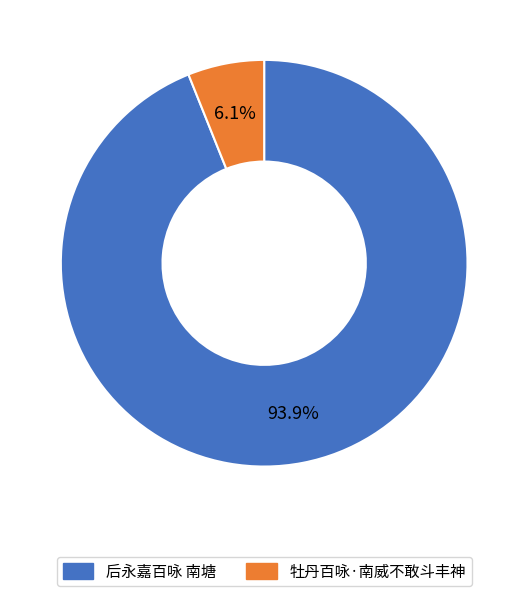

To the nearest percent, what is the difference between the largest and smallest slice percentages?

88%